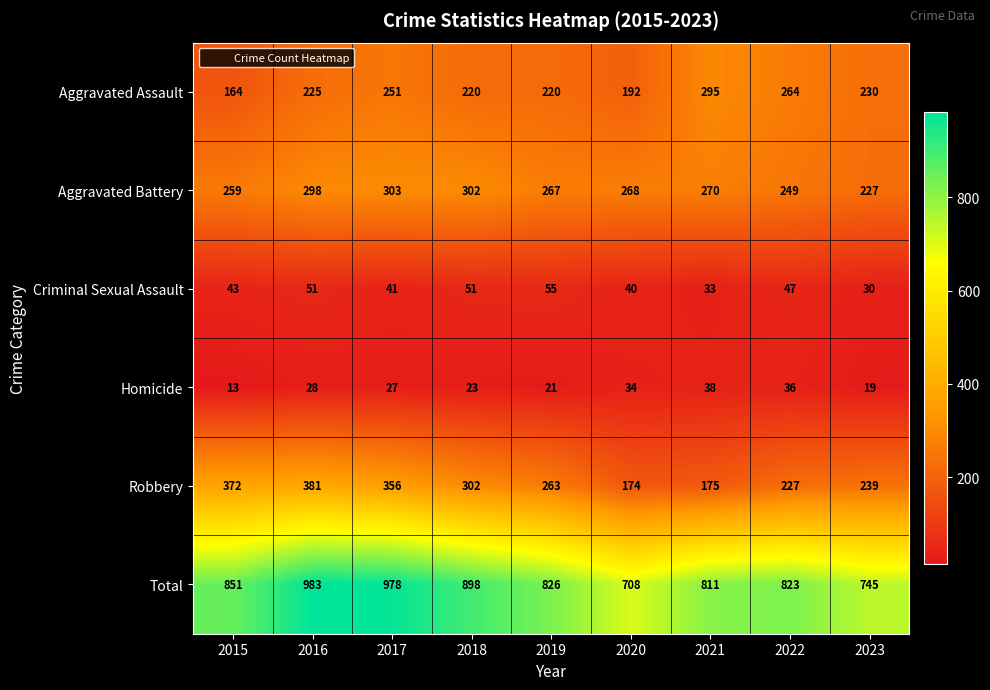

Which label corresponds to the largest value in the chart?

2016